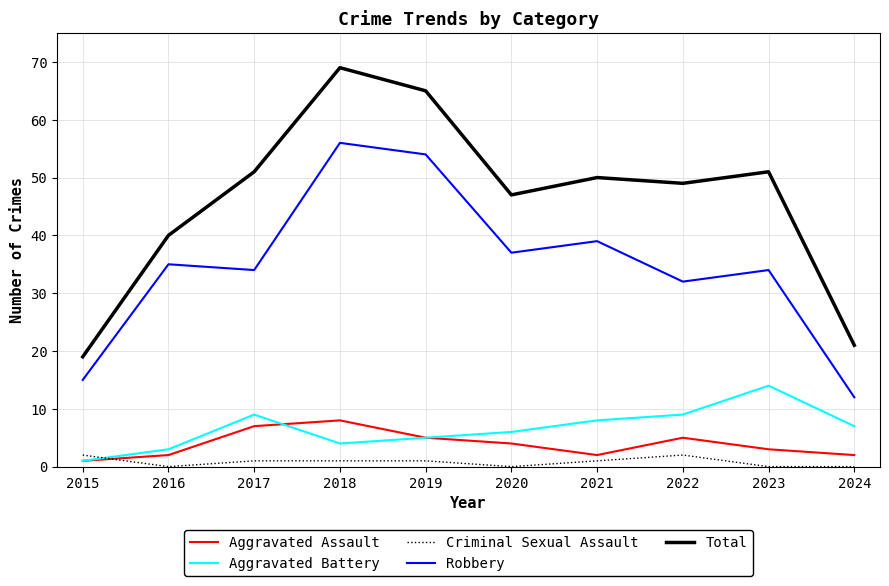

The Aggravated Assault series shows 2 at 2021. True or false?

True